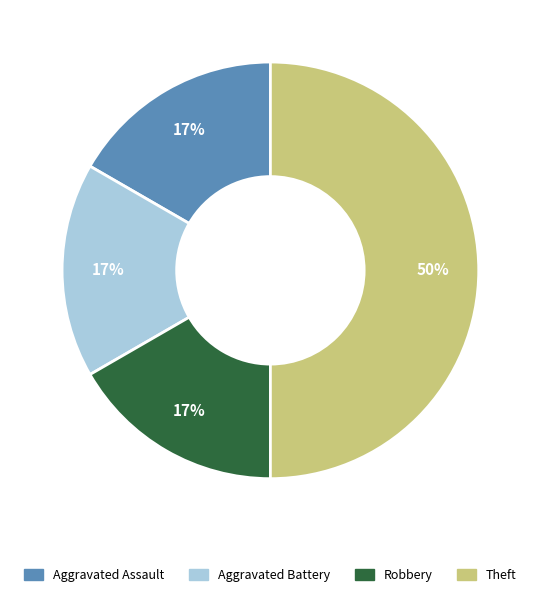

To the nearest percent, what is the difference between the largest and smallest slice percentages?

33%